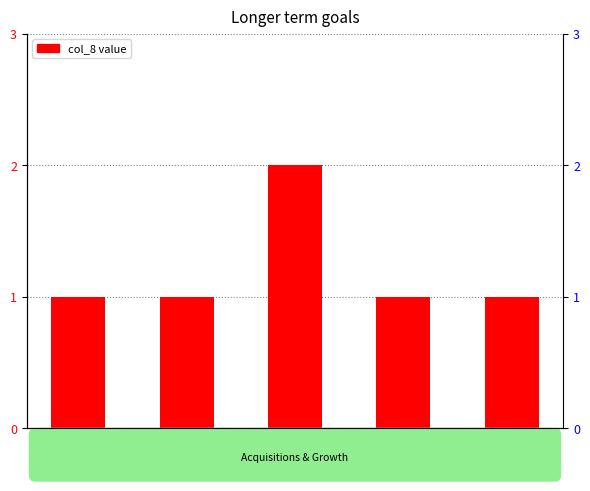

Reading left to right, extract all data points from this chart.

1	1	2	1	1